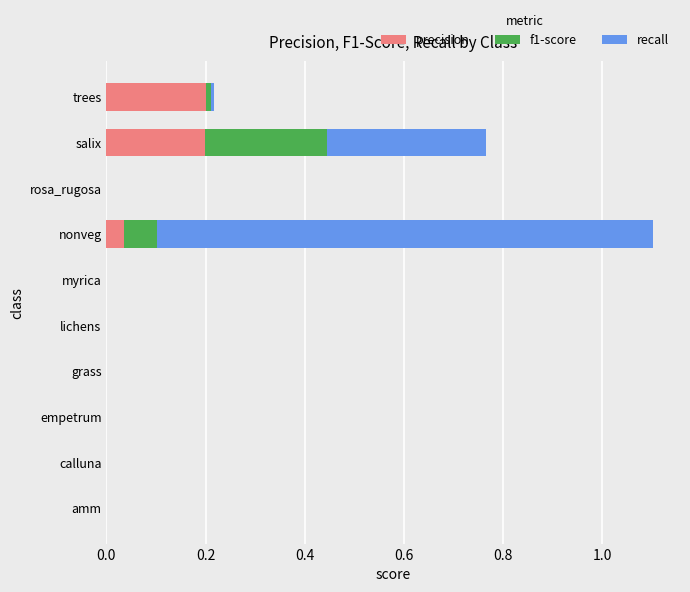

At which category is the sum across all series the highest?

nonveg